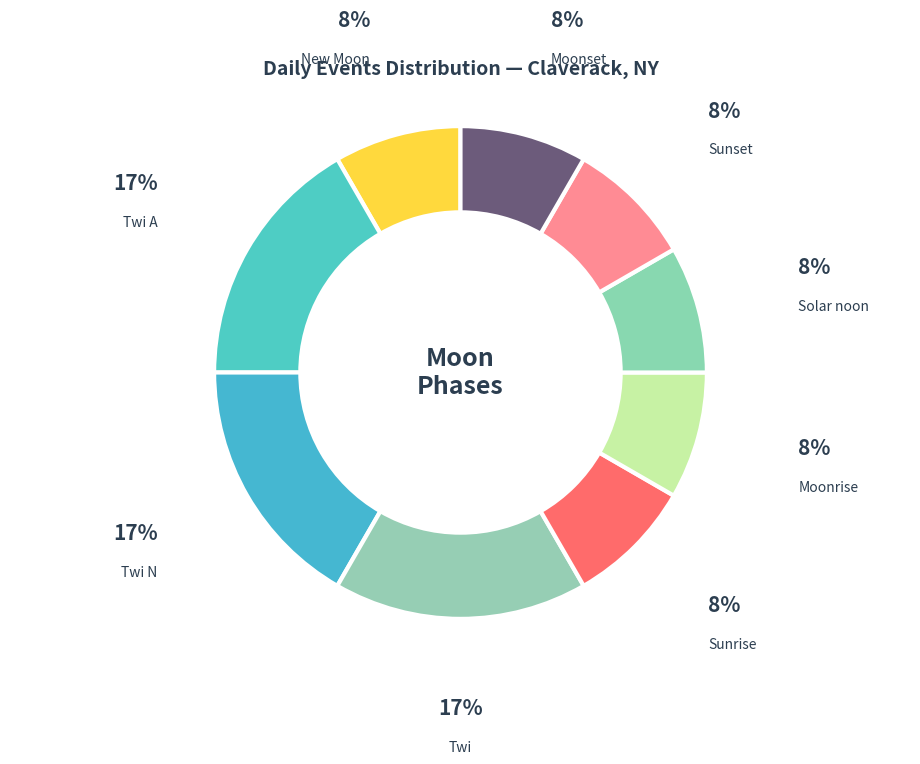

Approximately how many times larger is the value at Sunrise compared to Moonset?

1.0